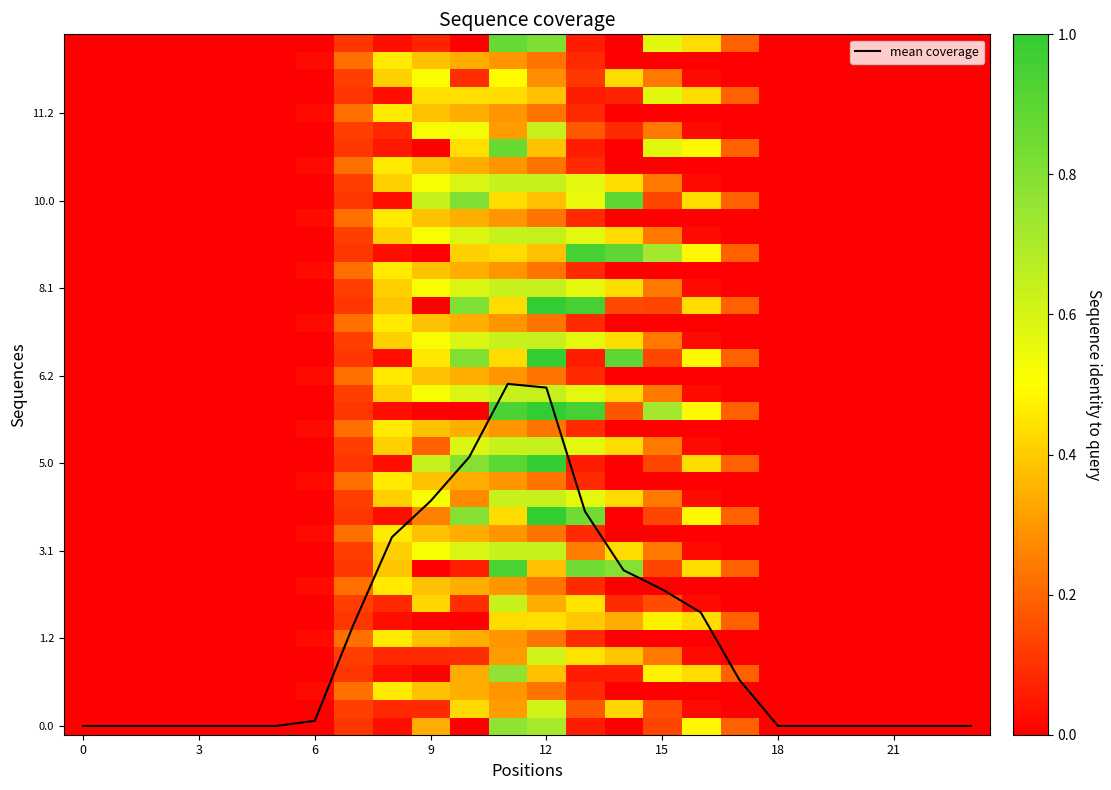

Which series has the largest total across all categories?

10.0